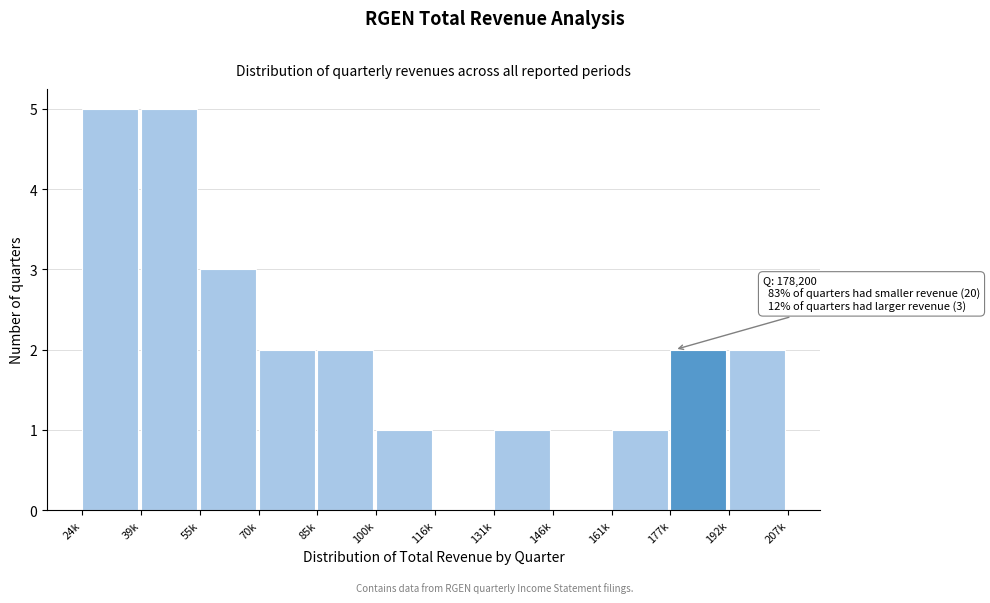

Reading right to left, list all the values displayed in this chart.

192k=2	177k=2	161k=1	146k=0	131k=1	116k=0	100k=1	85k=2	70k=2	55k=3	39k=5	24k=5